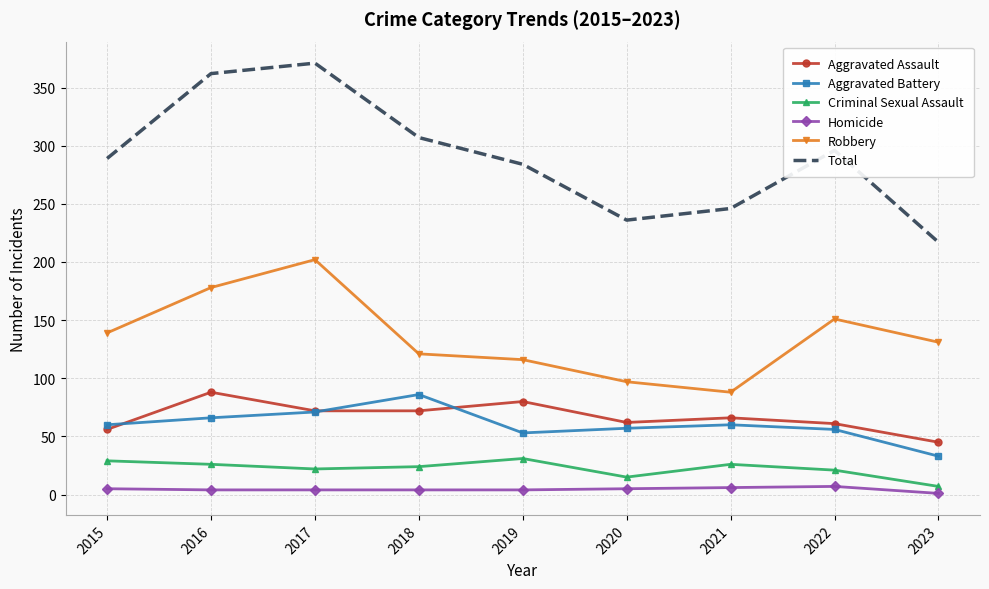

What is the total value across all series at 2015?

578